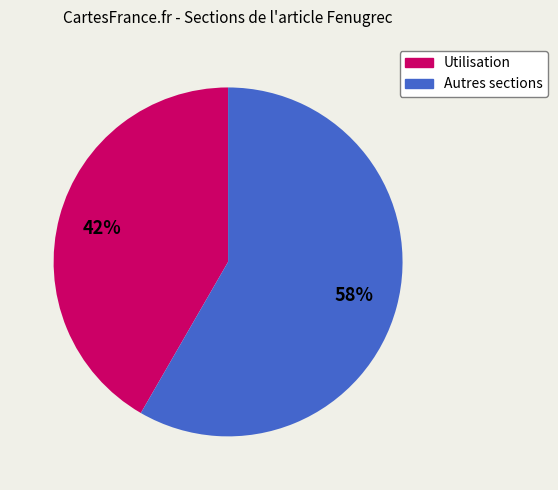

How many slices are in this pie chart?

2